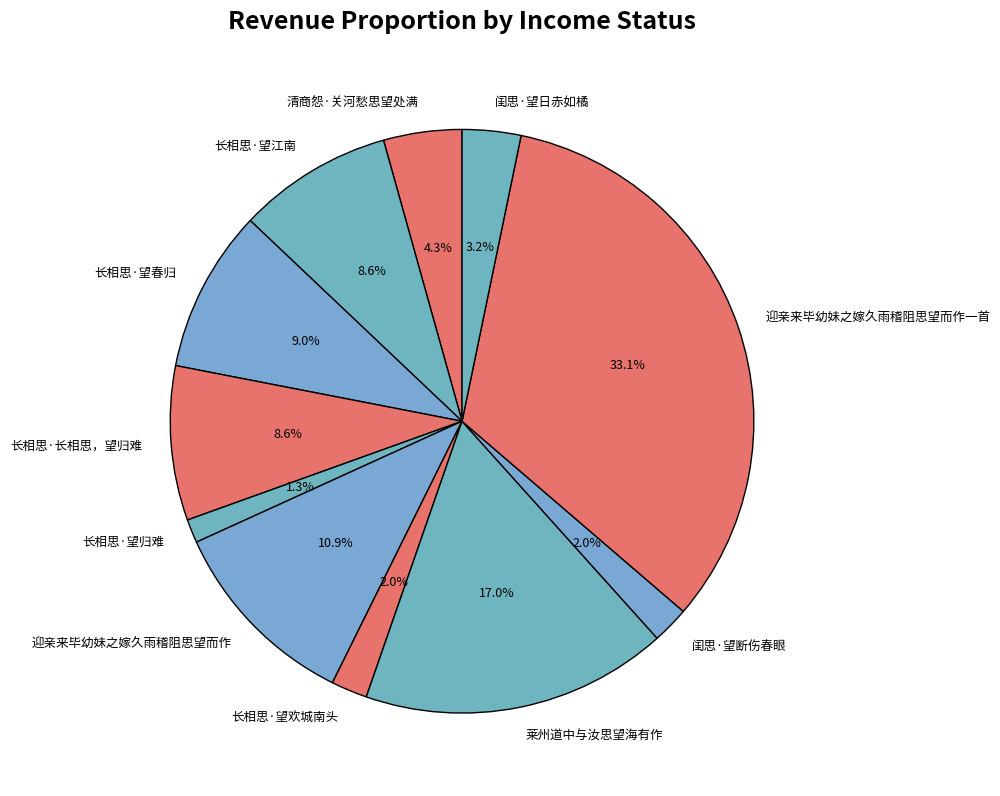

What percentage do 清商怨·关河愁思望处满 and 莱州道中与汝思望海有作 together represent?

21.3%